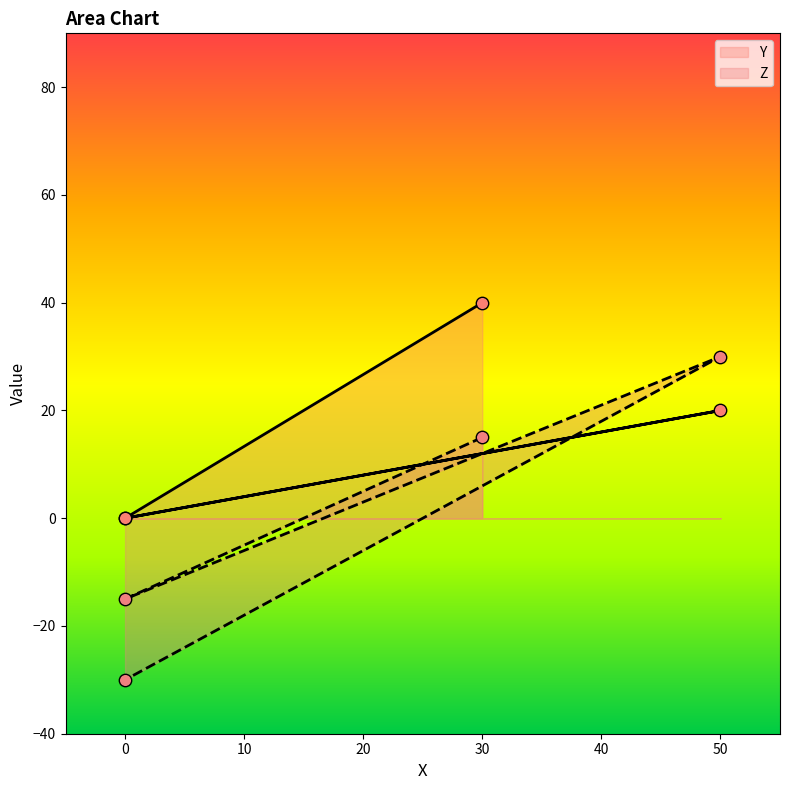

What is the total value across all series at 30?

55